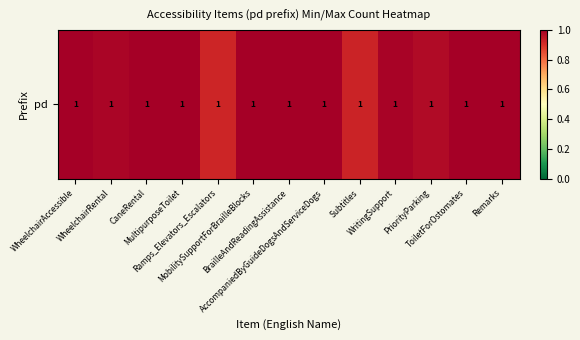

Between WritingSupport and MultipurposeToilet, which is larger?

MultipurposeToilet